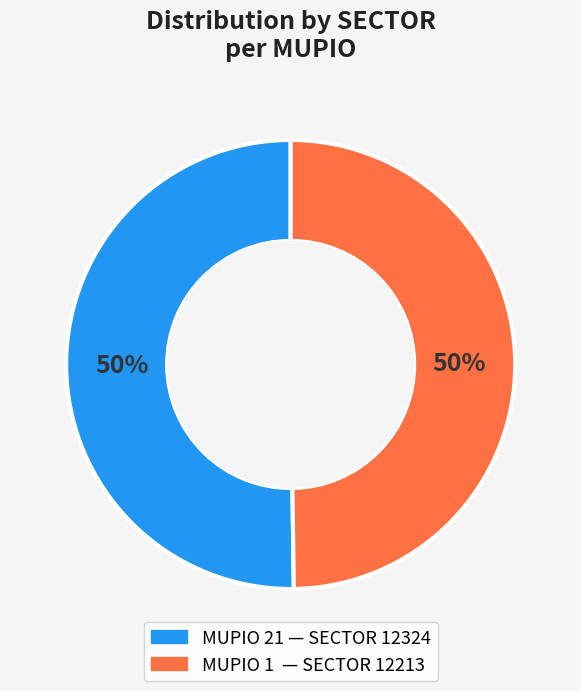

How many segments does this pie chart have?

2